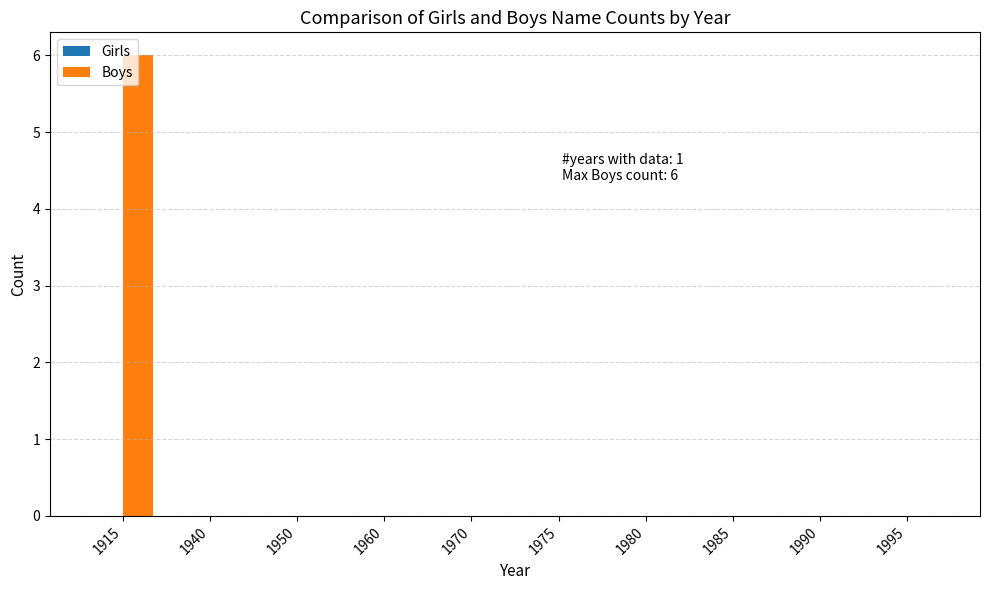

Does the chart contain stacked bars?

No